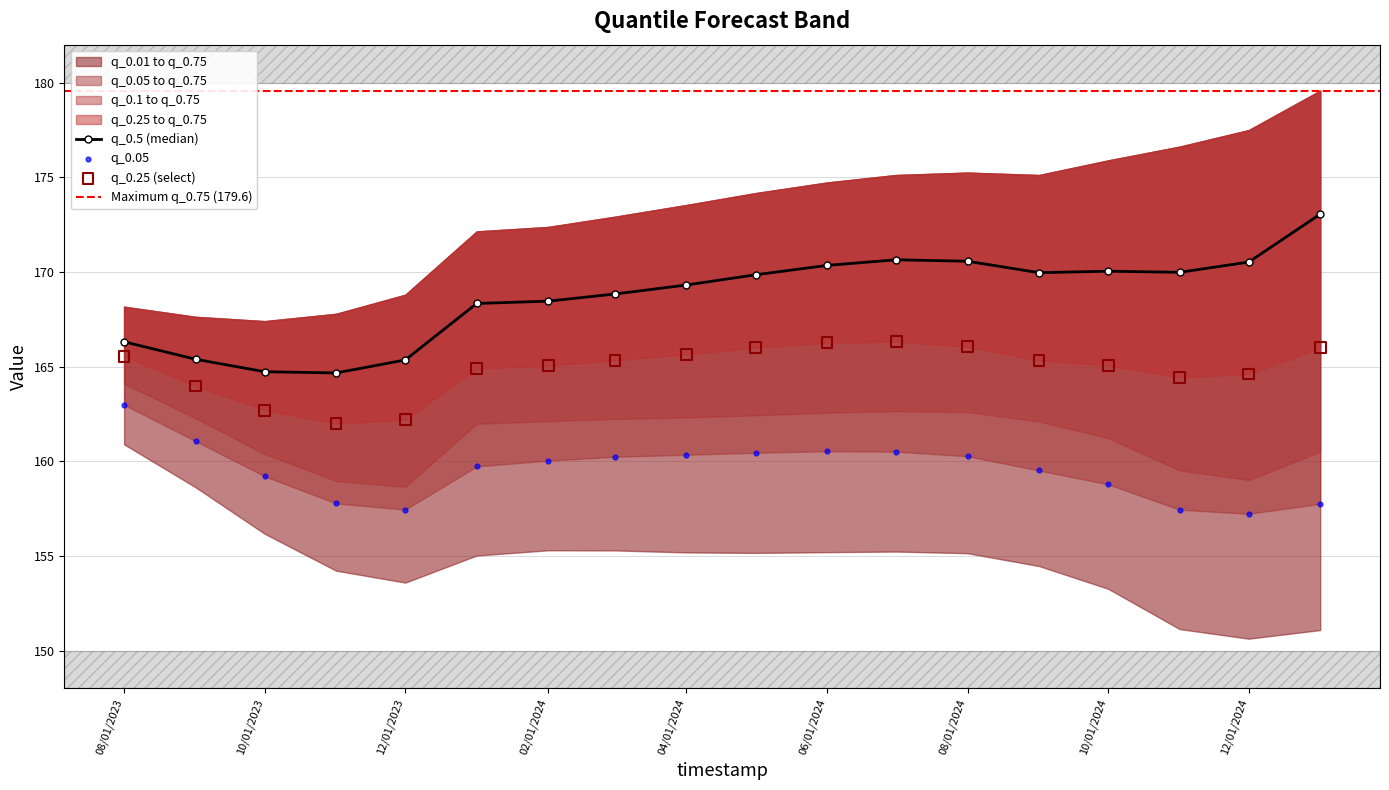

True or false: q_0.5 (median) has a value of 91.4 at 10/01/2023.

False